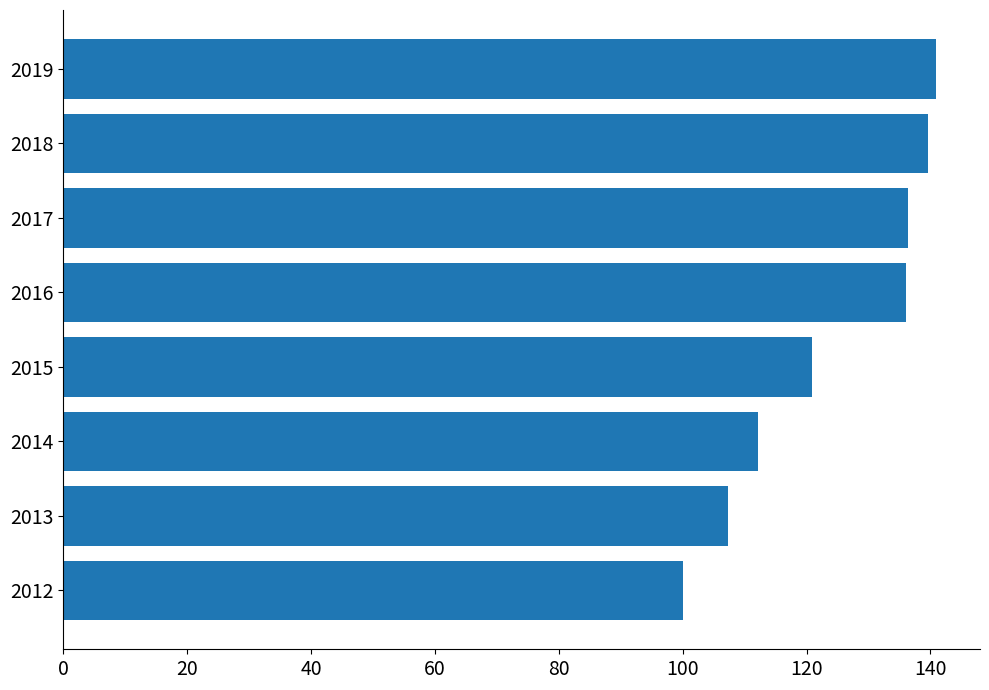

How many data points does each series have?

8